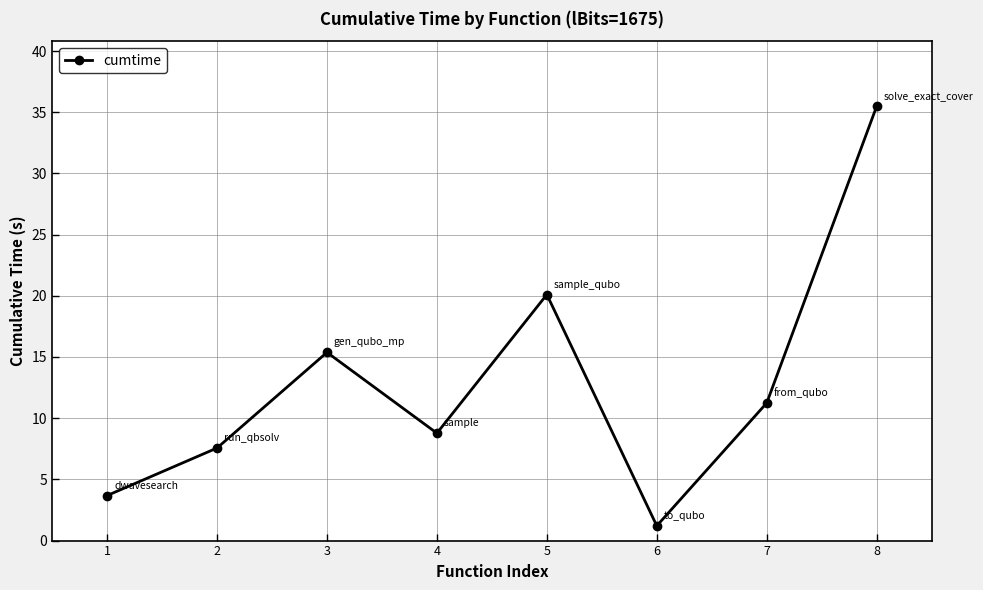

What is the average value?

12.9